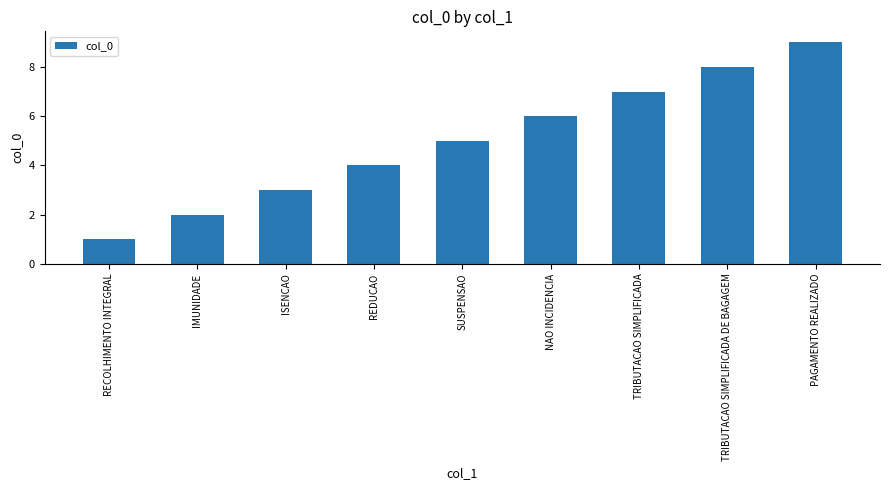

What is the ratio of the value at IMUNIDADE to the value at ISENCAO?

0.7